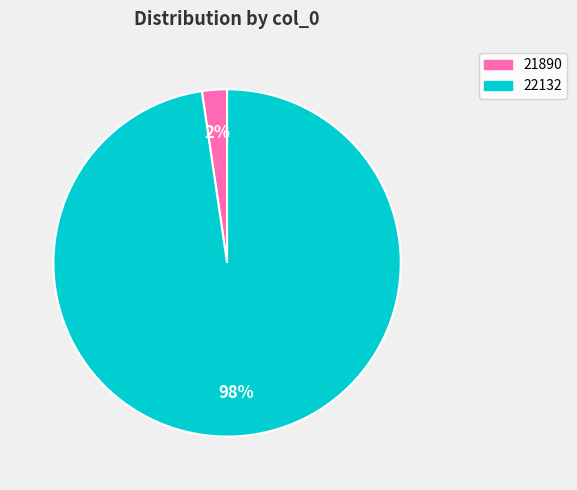

To the nearest percent, what is the combined percentage of 22132 and 21890?

100%